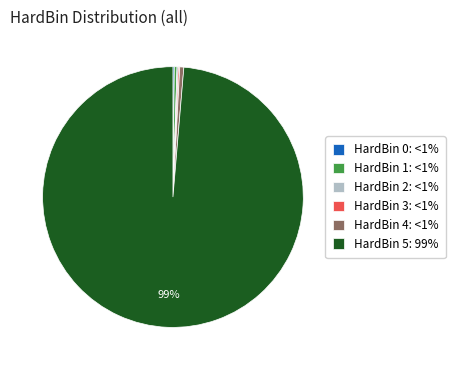

Is it true that HardBin 1: <1% is 0% of the pie?

True